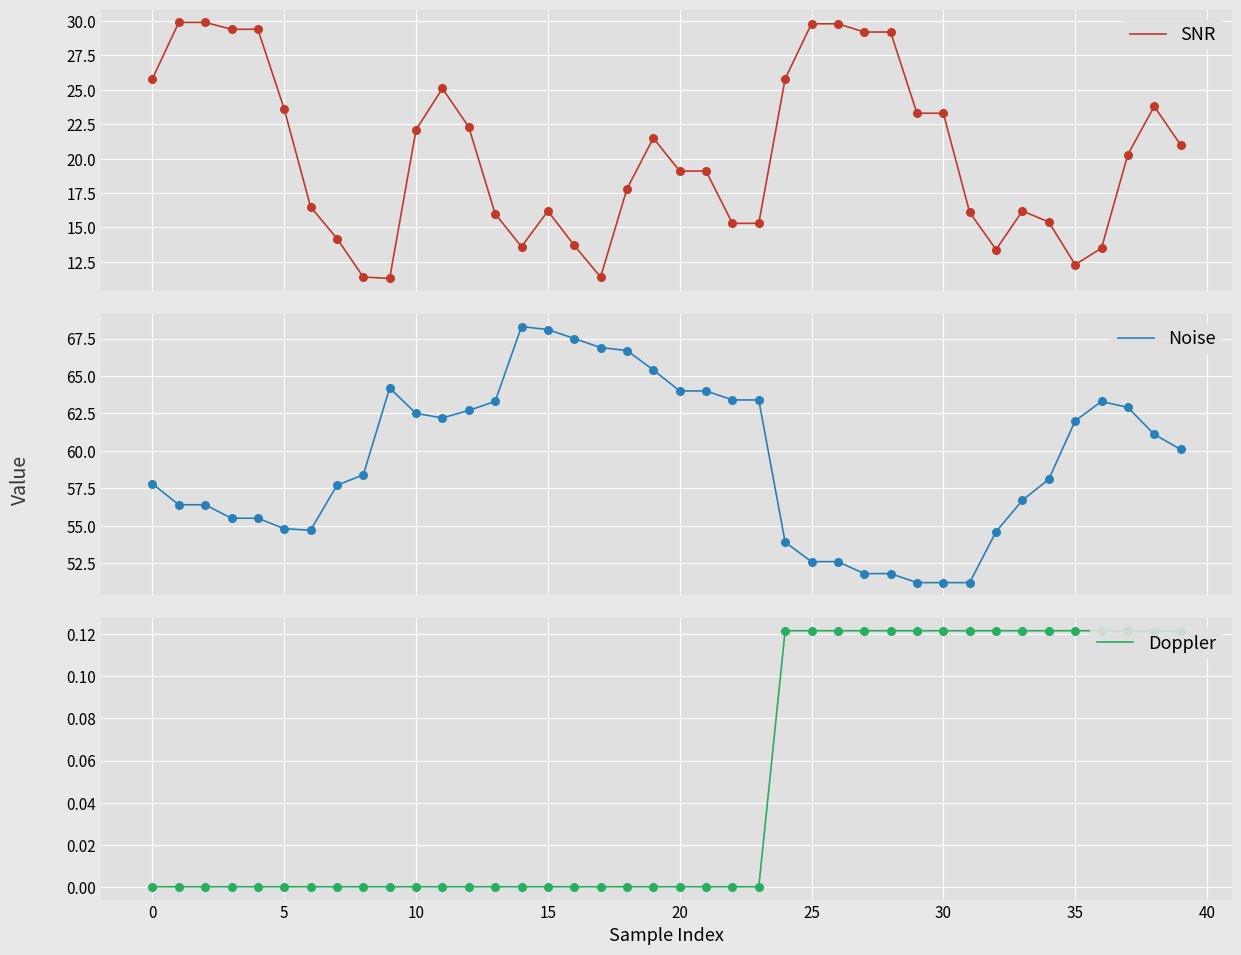

Which series reaches the maximum Y coordinate?

Noise